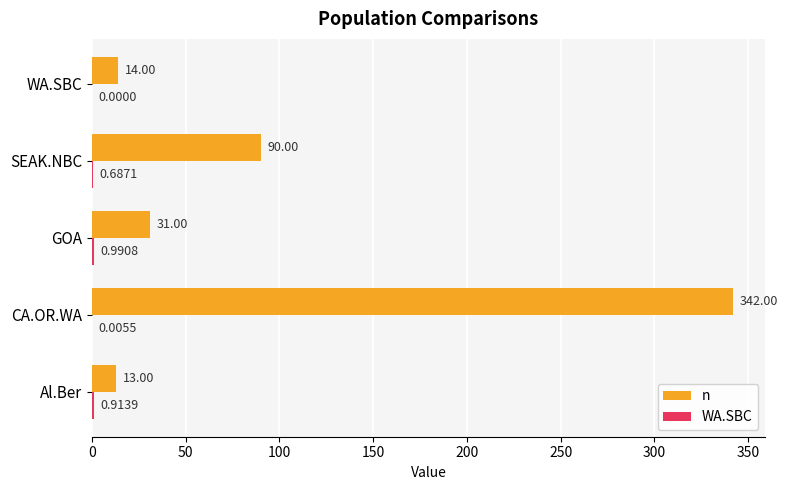

What is the sum of all n values?

490.0